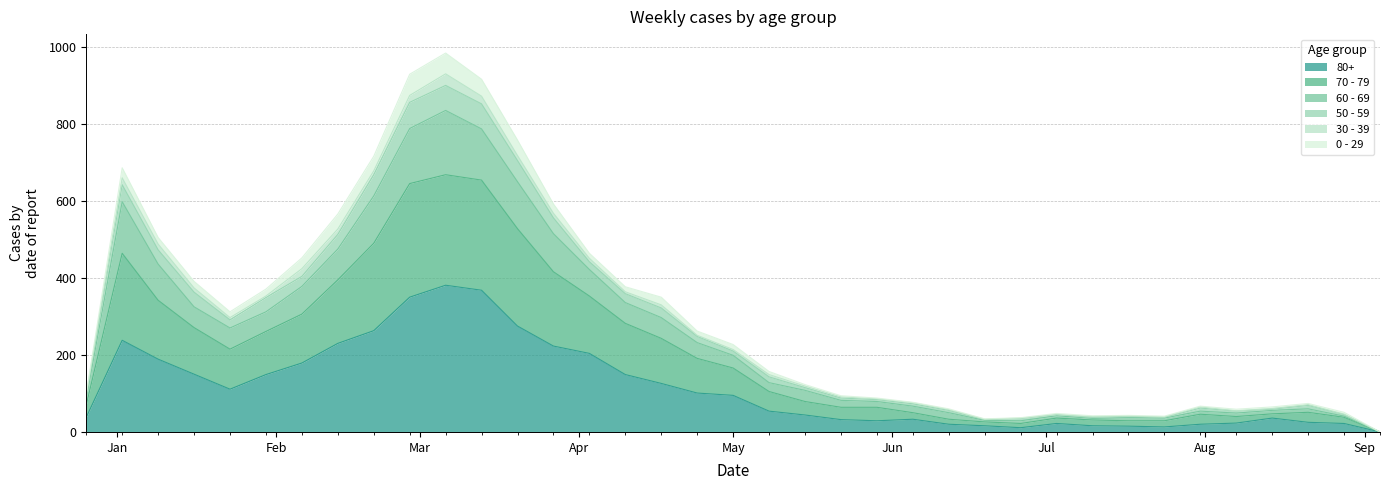

True or false: 60 - 69 has a value of 646 at 2023-04-03.

False